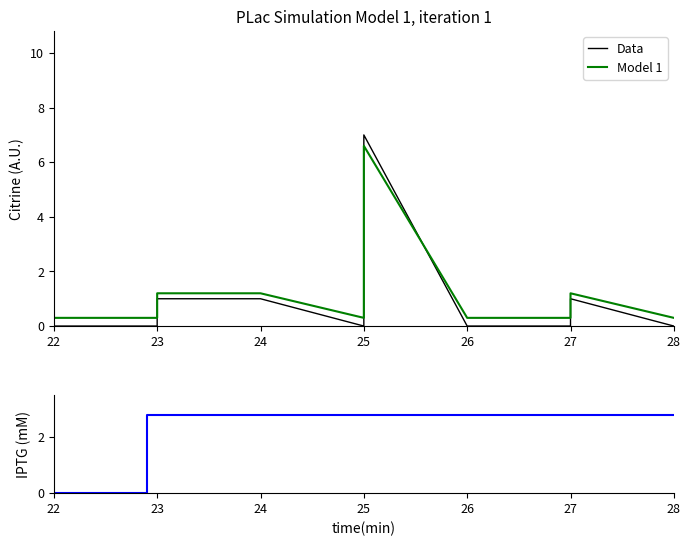

Does the chart display data point markers on the line(s)?

No